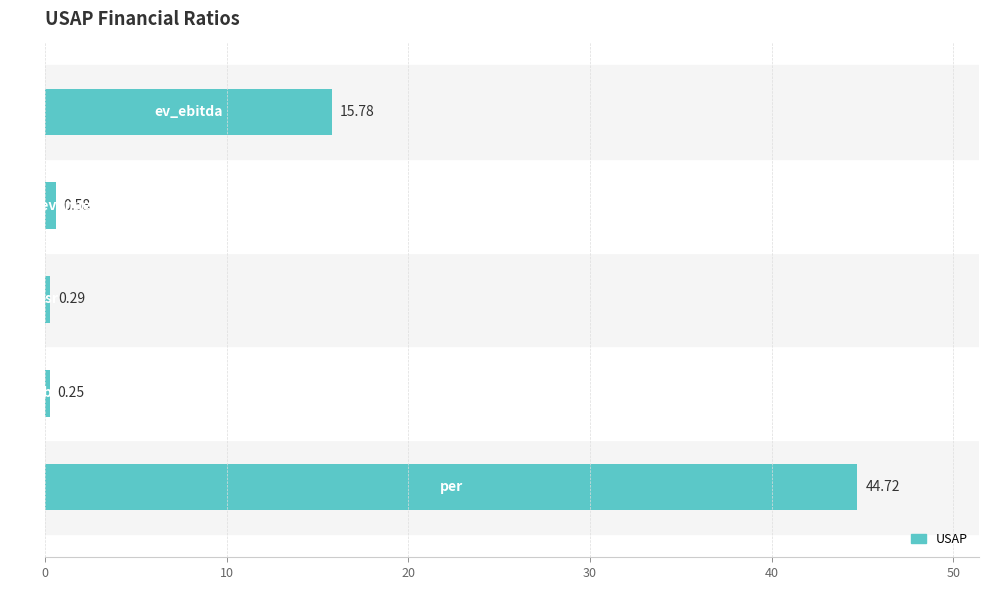

What is the average value?

12.3